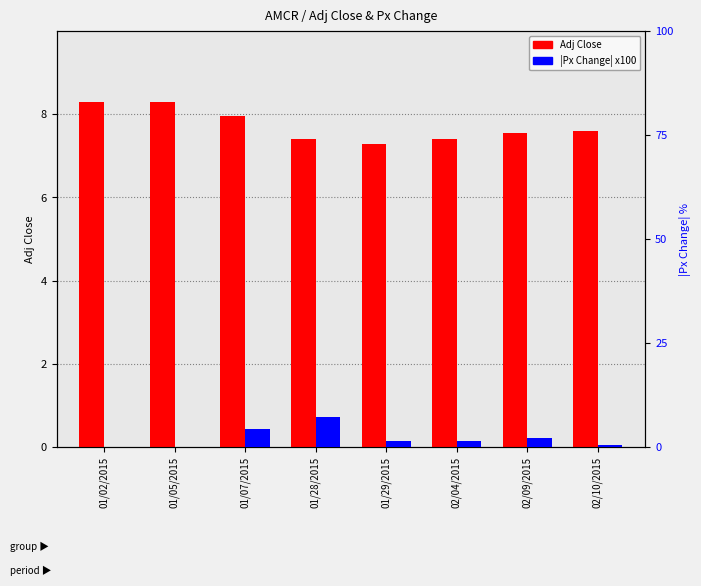

How many bars are there in total?

16